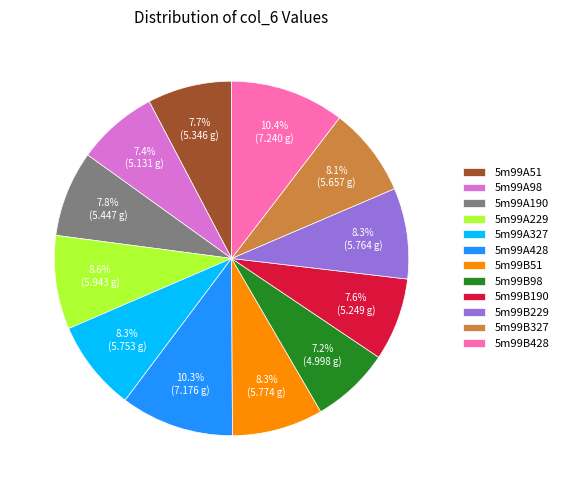

The 5m99A327 slice represents 15% of the pie. True or false?

False